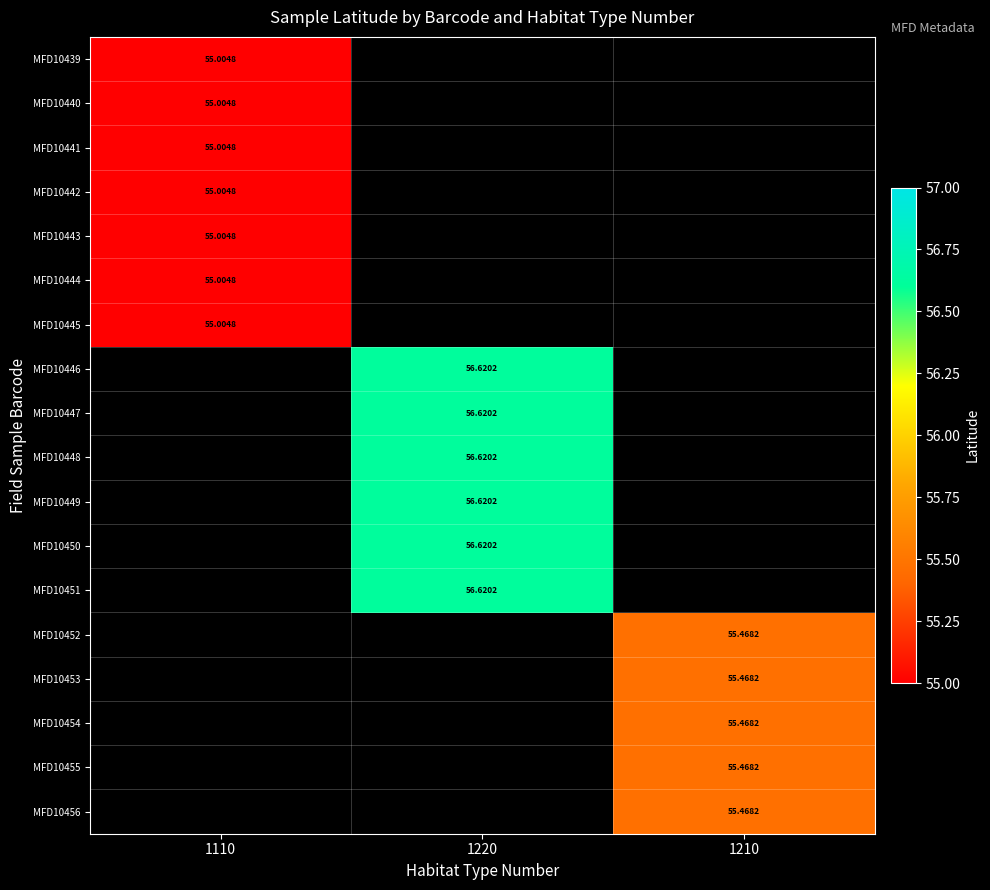

What is the smallest value displayed?

55.0